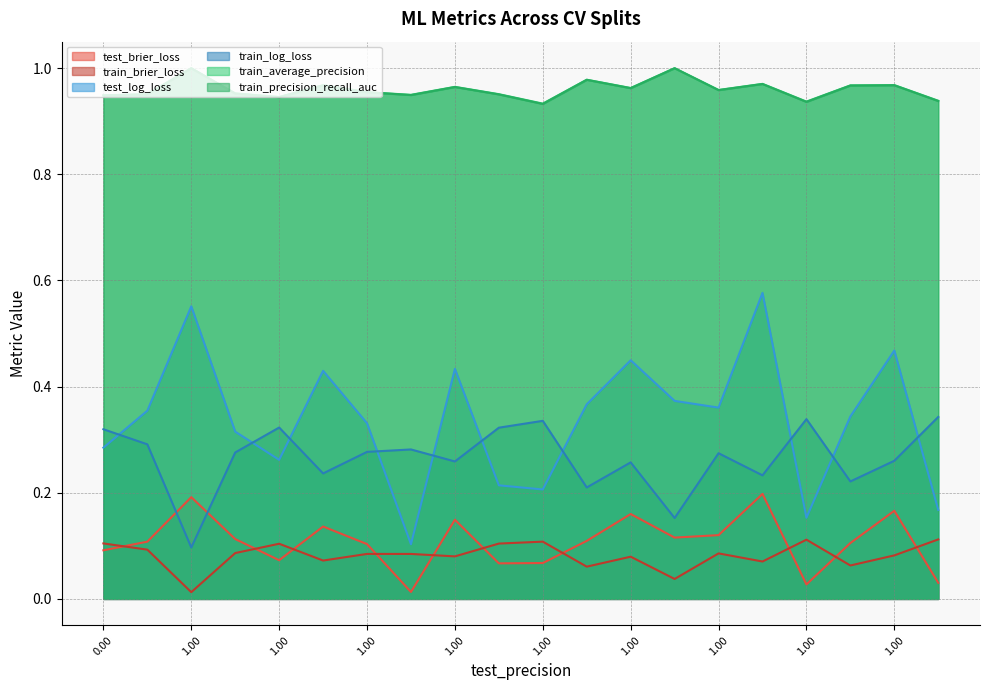

The value of test_log_loss at 6 is 0.3. True or false?

True